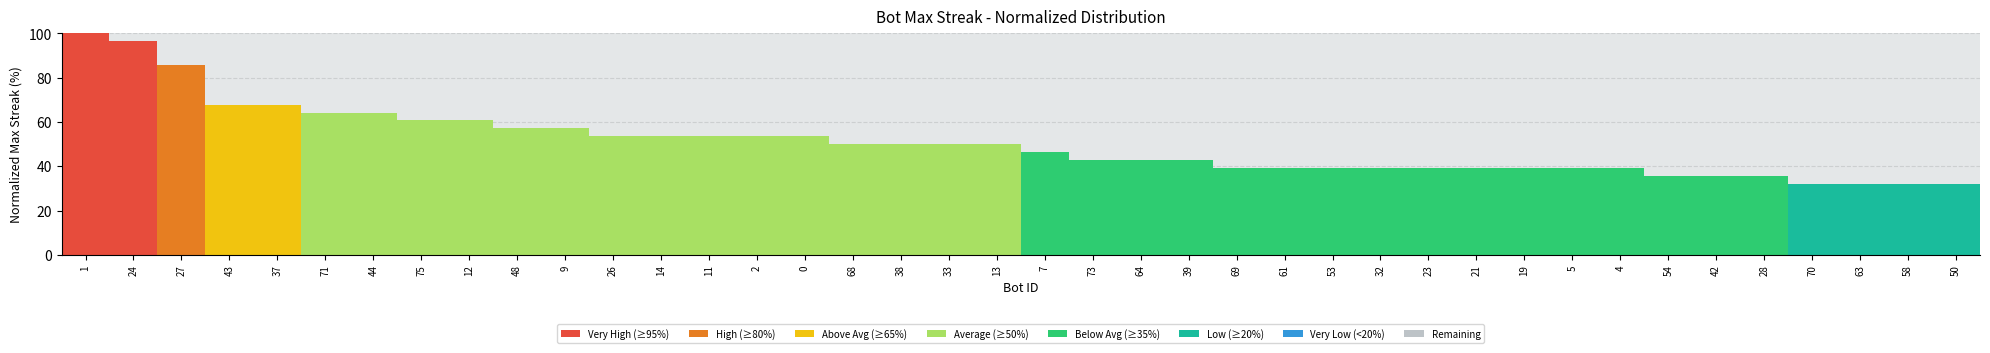

What is the total value across all series at 14?

100.0